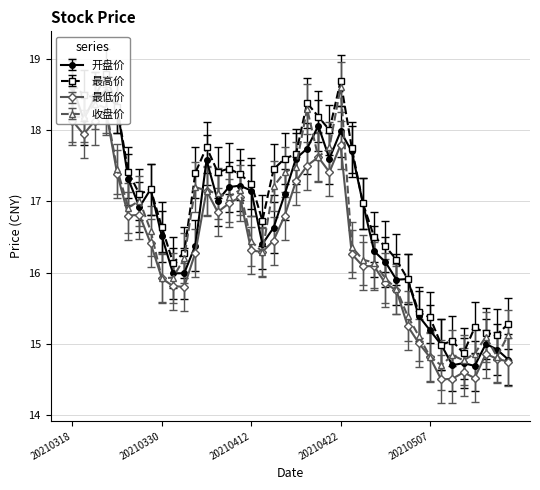

Rank the categories by 最低价 value from lowest to highest.

20210510, 20210511, 20210513, 20210512, 20210518, 20210517, 20210507, 20210514, 20210506, 20210430, 20210429, 20210401, 20210331, 20210428, 20210330, 20210426, 20210427, 20210423, 20210402, 20210413, 20210412, 20210329, 20210414, 20210325, 20210415, 20210326, 20210407, 20210408, 20210409, 20210406, 20210416, 20210324, 20210421, 20210419, 20210420, 20210422, 20210319, 20210318, 20210322, 20210323